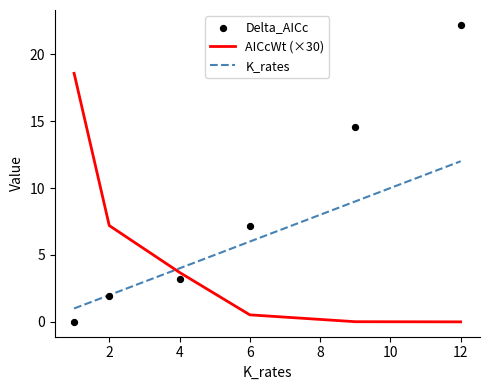

Is the value of AICcWt (×30) at 6 greater than the value of K_rates at 2?

No